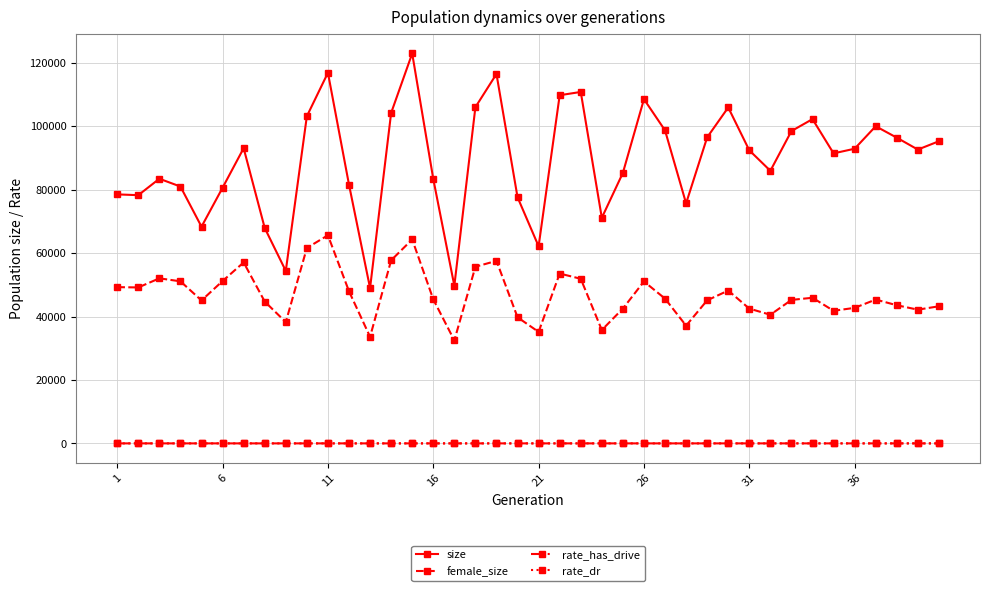

True or false: female_size and rate_has_drive intersect in this chart.

False